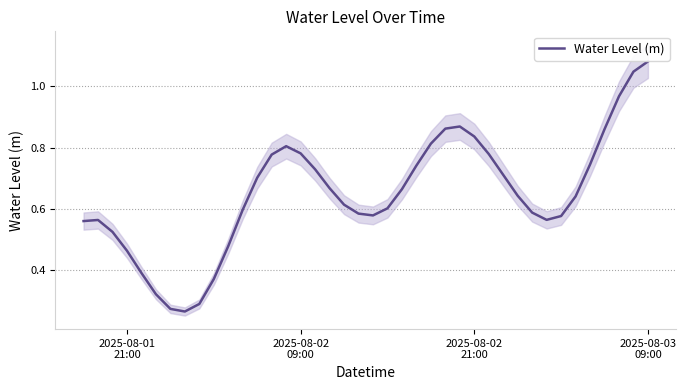

What is the value of the 36th point from the left?

0.7